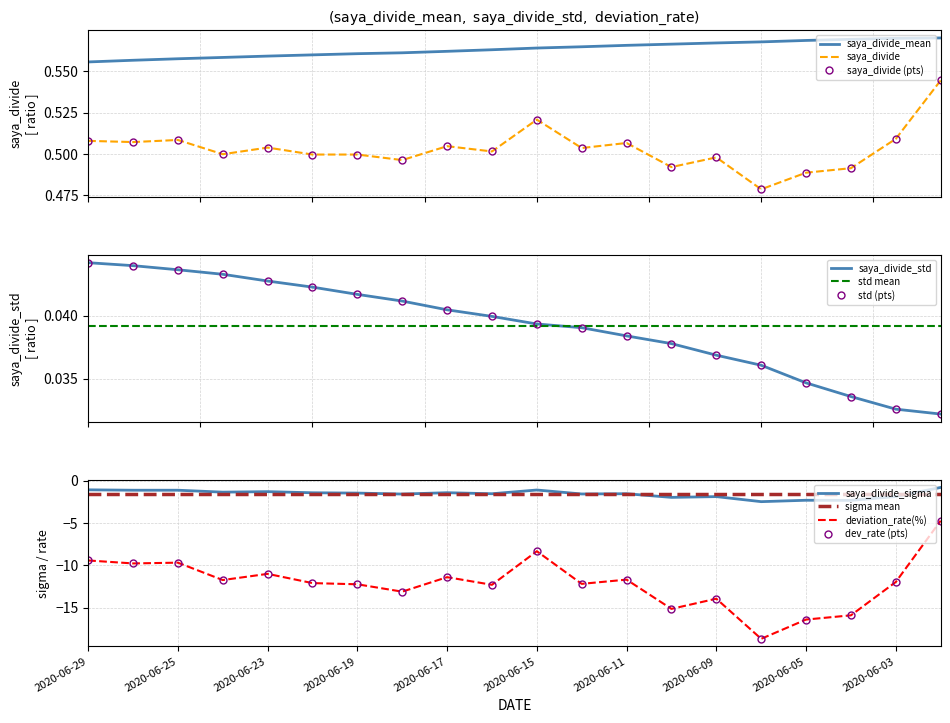

True or false: saya_divide and saya_divide_mean intersect in this chart.

False